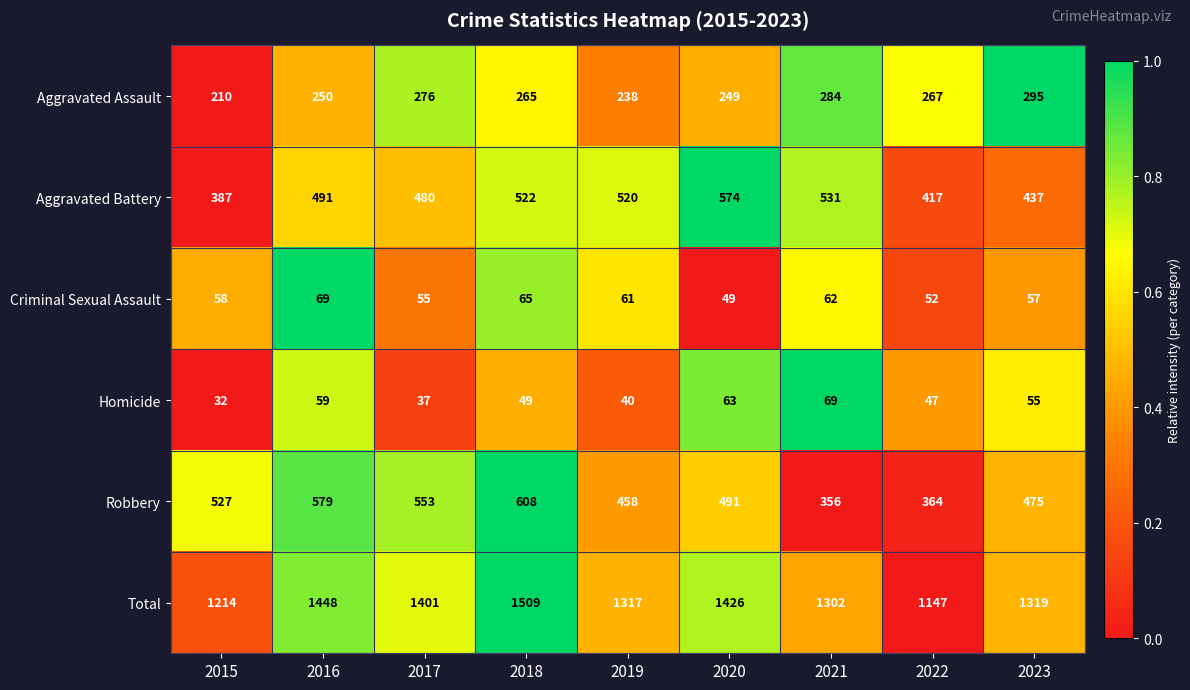

What is the difference between the highest and lowest values at 2022?

1100